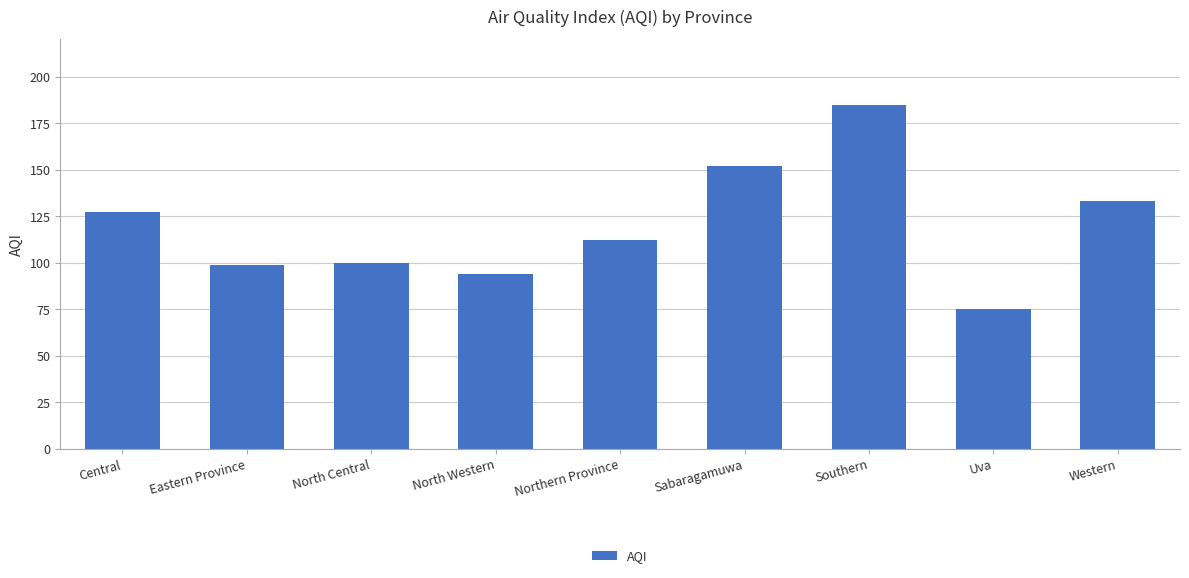

What is the sum of the values at Southern and Uva?

260